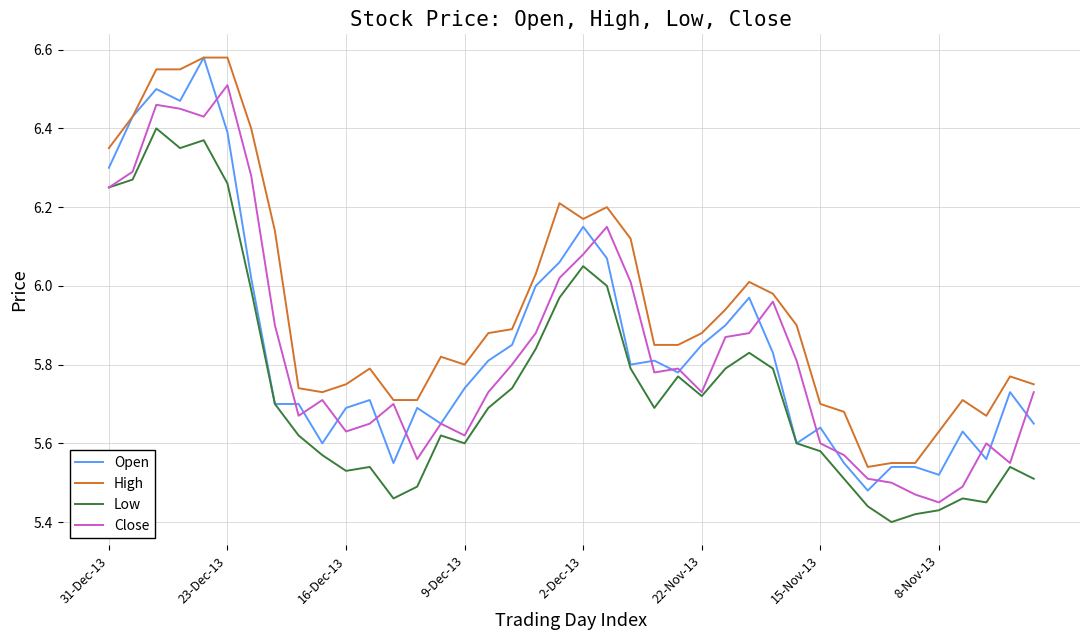

Which series has the largest total across all categories?

High